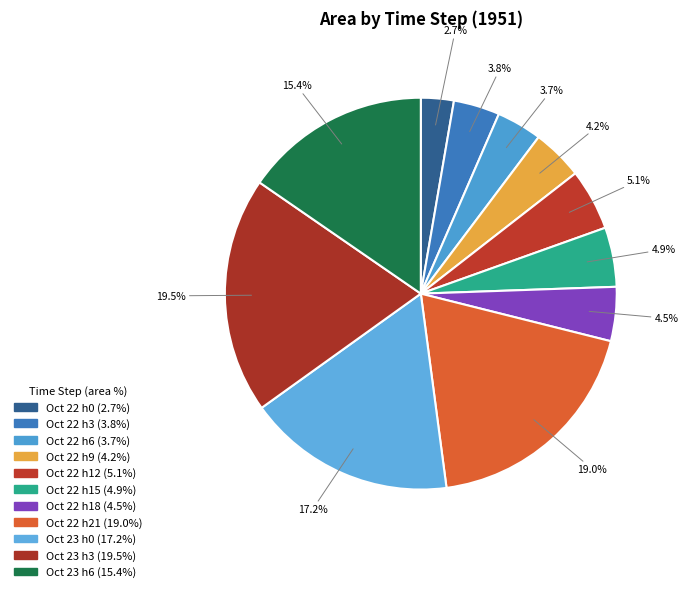

How many segments does this pie chart have?

11